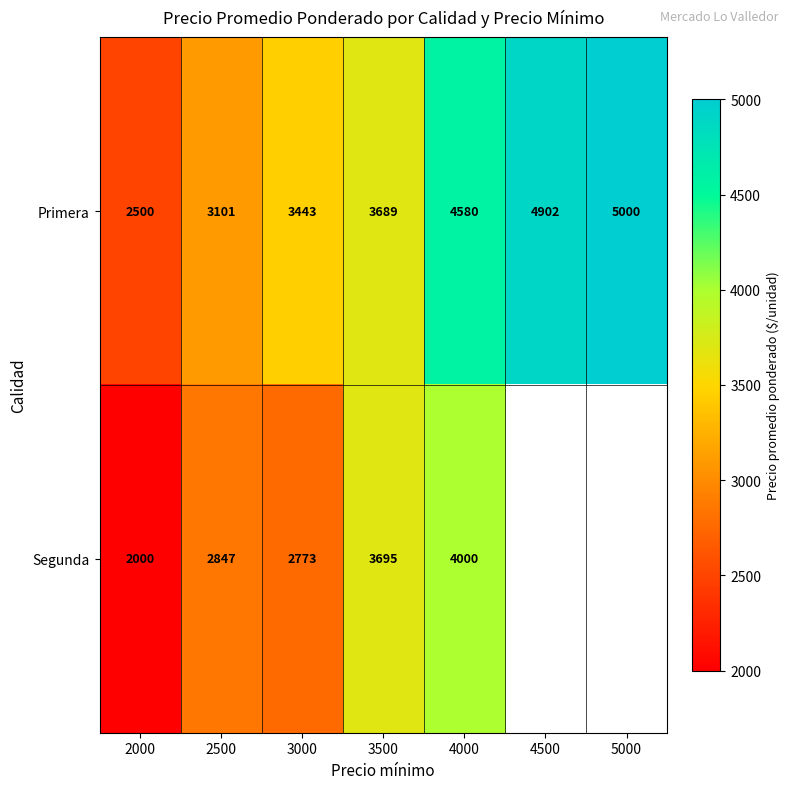

How many data points in Primera are less than 3689?

3